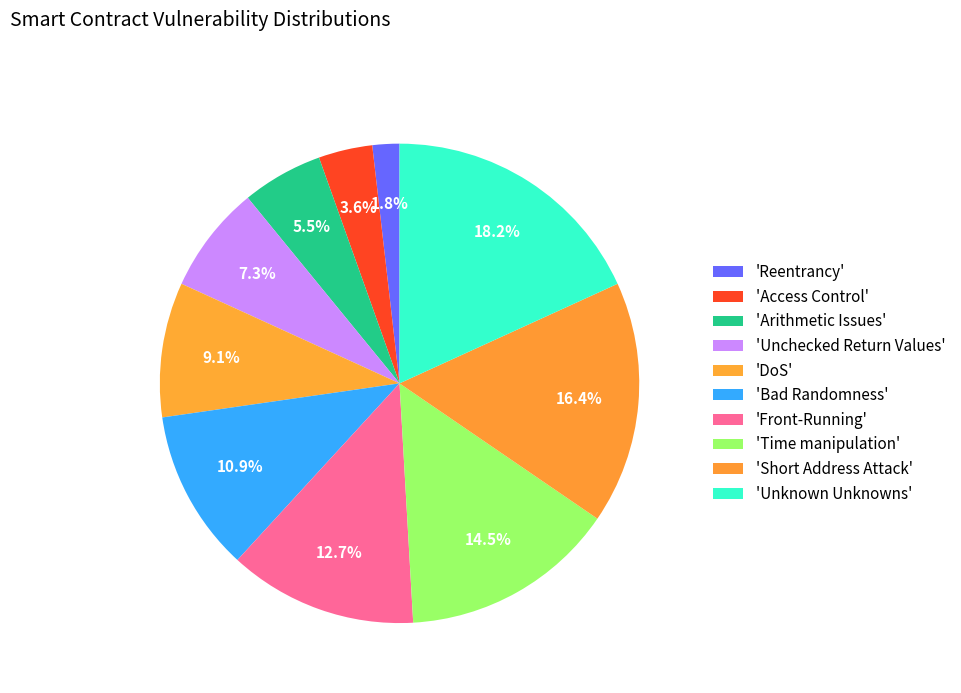

How many segments does this pie chart have?

10